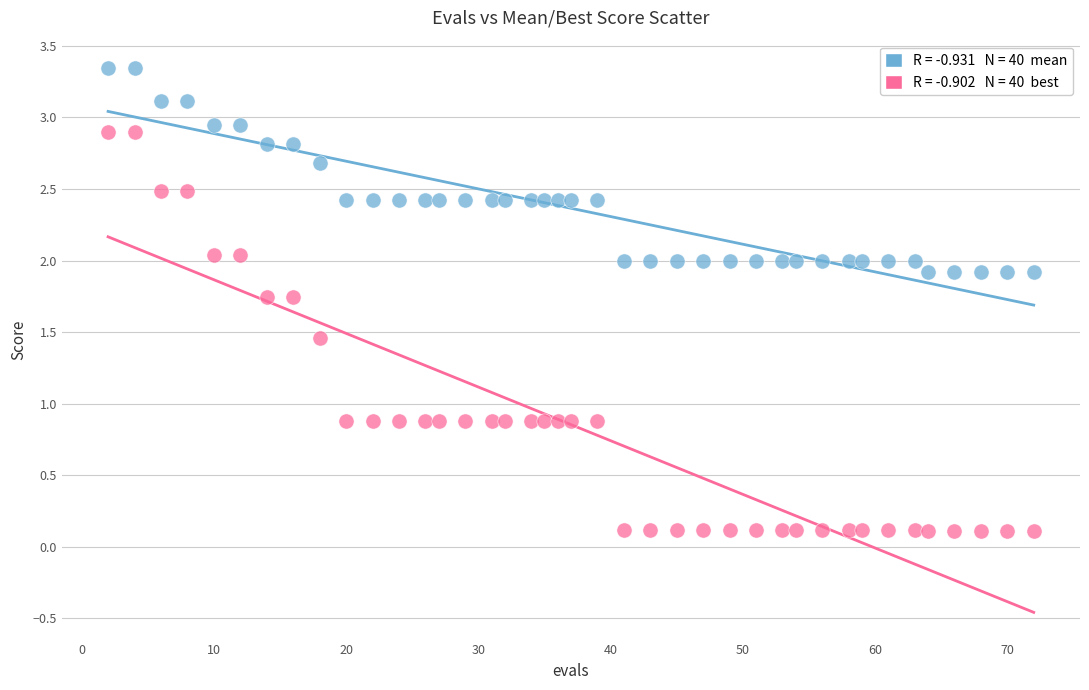

Across all data points, what is the range of X values (max minus min)?

70.0